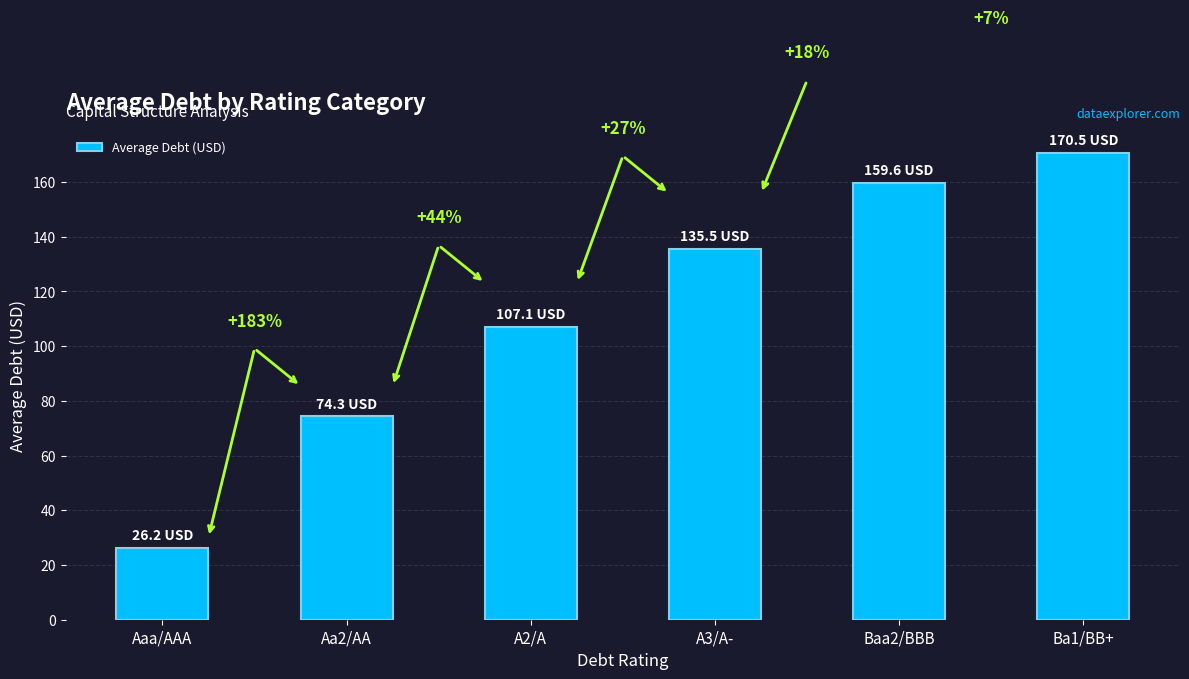

True or false: the data shows 39.8 at Aa2/AA.

False